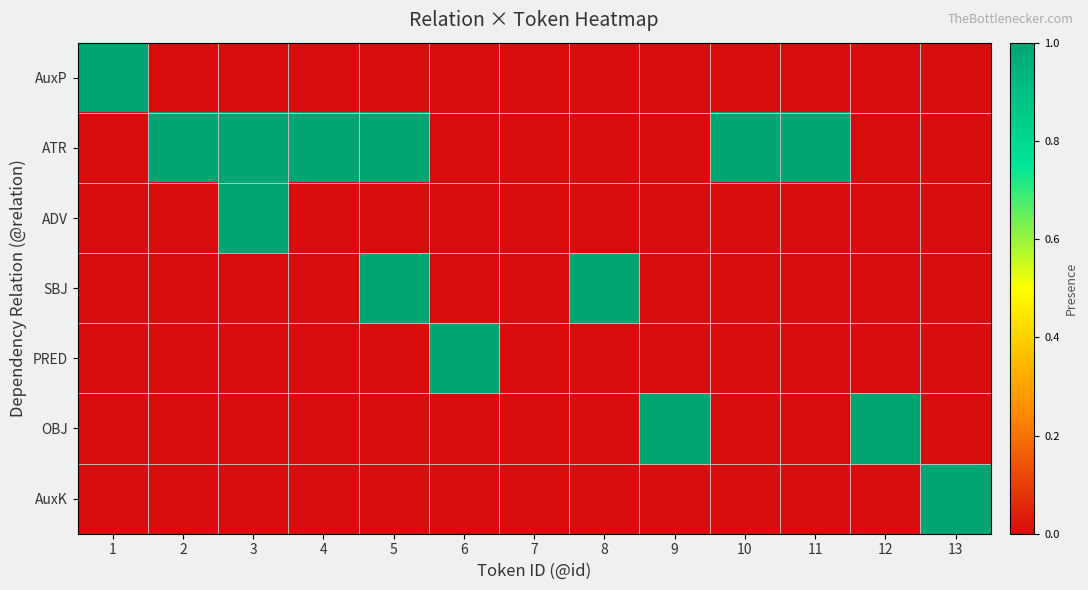

Reading left to right, list all the values displayed in this chart.

AuxP: 1=1	2=0	3=0	4=0	5=0	6=0	7=0	8=0	9=0	10=0	11=0	12=0	13=0
ATR: 1=0	2=1	3=1	4=1	5=1	6=0	7=0	8=0	9=0	10=1	11=1	12=0	13=0
ADV: 1=0	2=0	3=1	4=0	5=0	6=0	7=0	8=0	9=0	10=0	11=0	12=0	13=0
SBJ: 1=0	2=0	3=0	4=0	5=1	6=0	7=0	8=1	9=0	10=0	11=0	12=0	13=0
PRED: 1=0	2=0	3=0	4=0	5=0	6=1	7=0	8=0	9=0	10=0	11=0	12=0	13=0
OBJ: 1=0	2=0	3=0	4=0	5=0	6=0	7=0	8=0	9=1	10=0	11=0	12=1	13=0
AuxK: 1=0	2=0	3=0	4=0	5=0	6=0	7=0	8=0	9=0	10=0	11=0	12=0	13=1